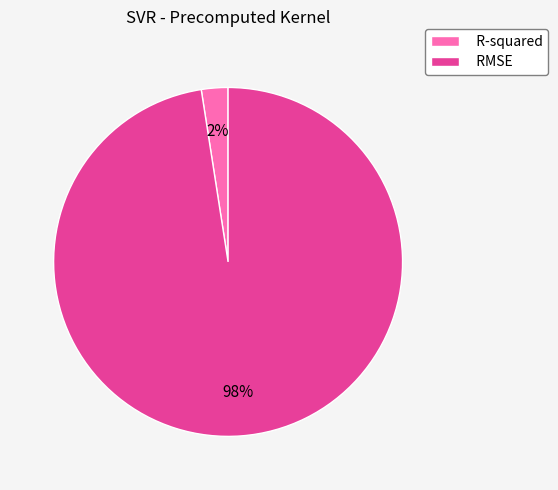

How many segments does this pie chart have?

2